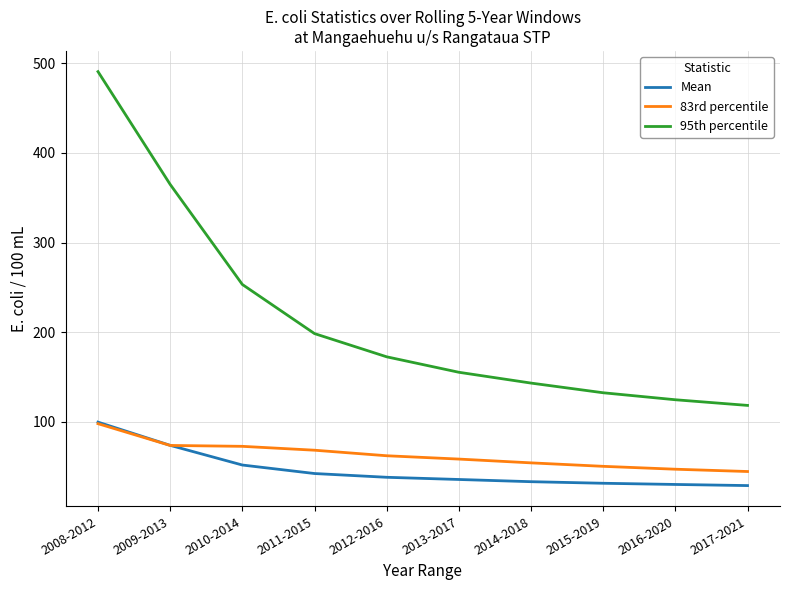

What is the greatest value displayed?

490.6